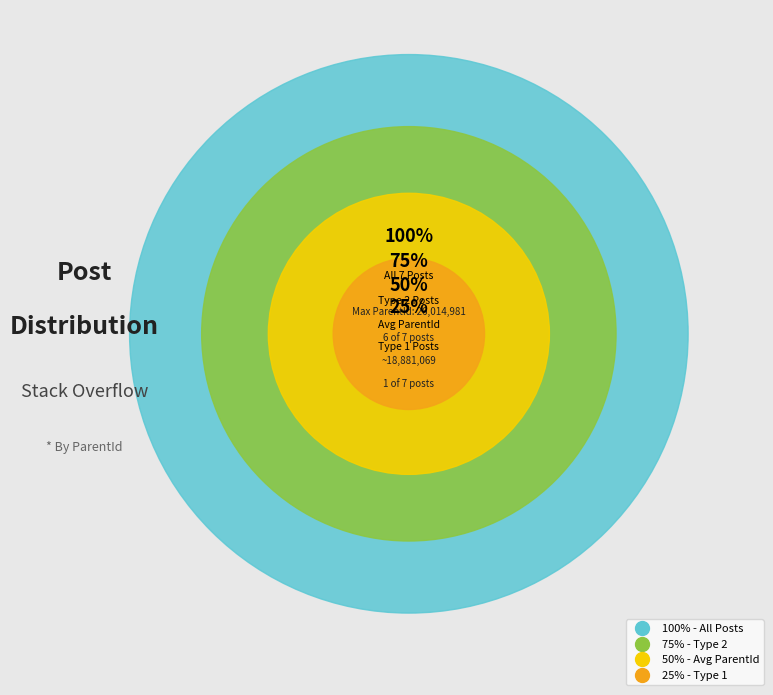

Which has a higher value, 20674960 or 22588515?

22588515